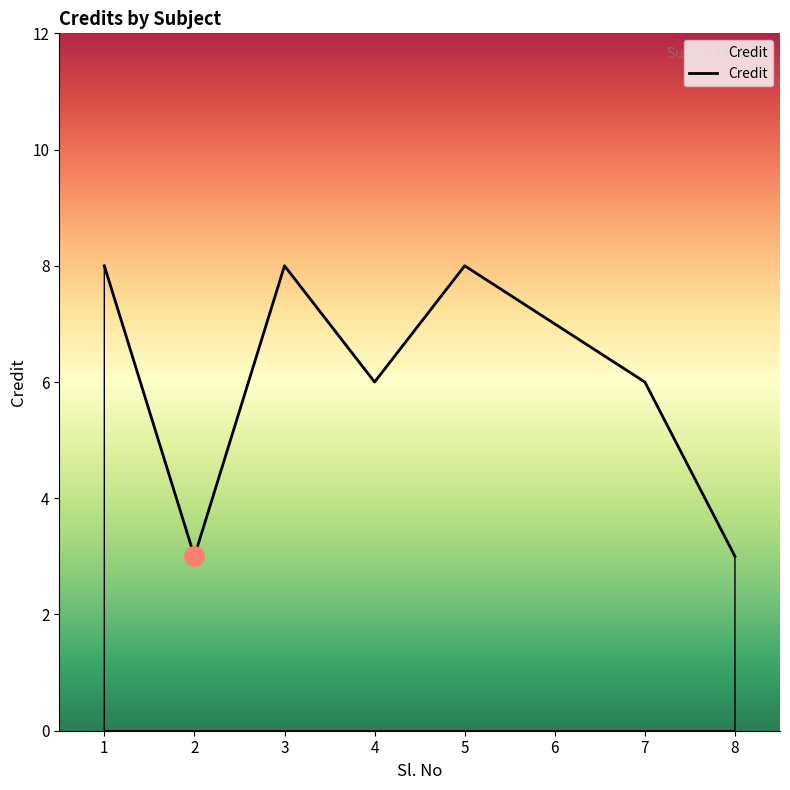

How many values are below 7?

4